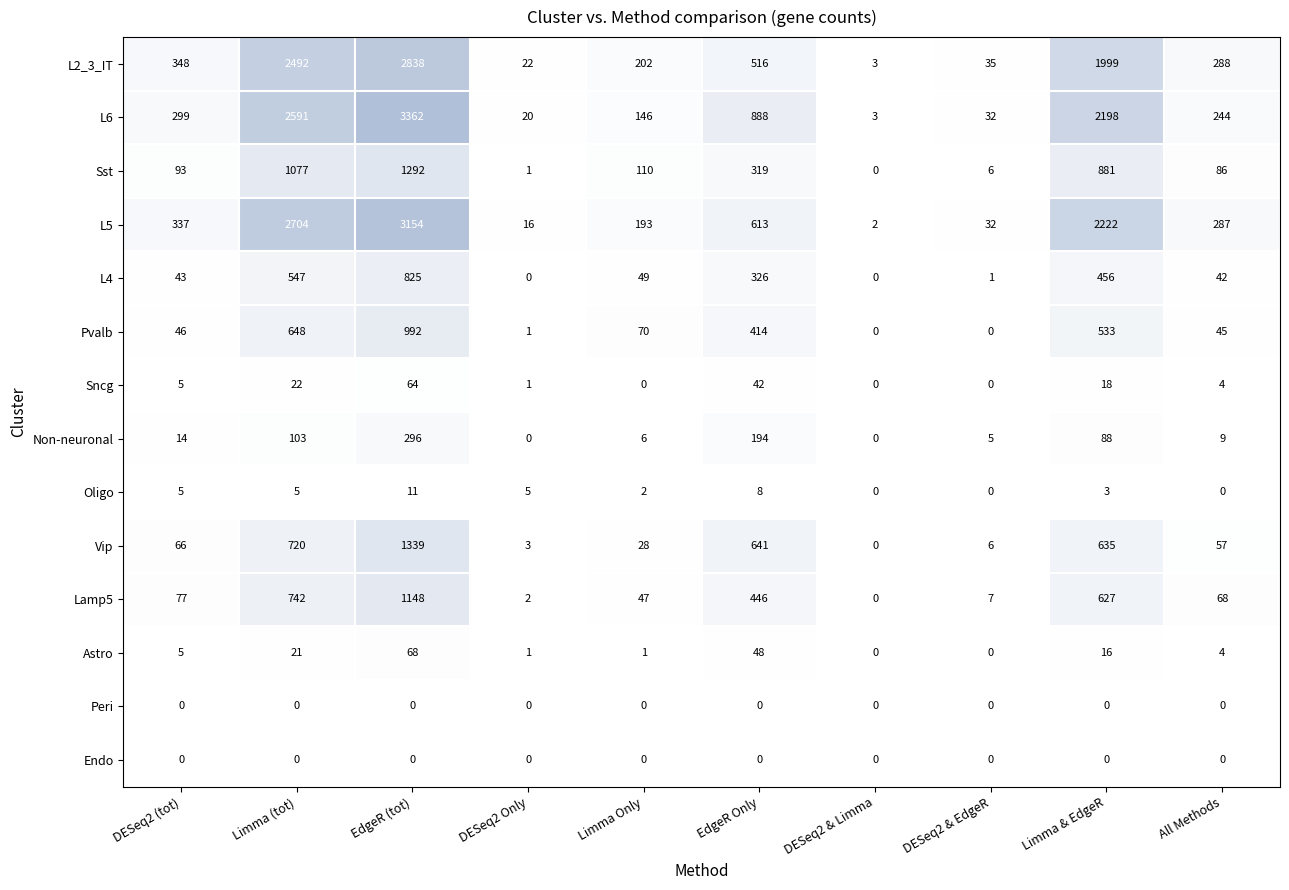

What is the difference between the second highest and minimum values in the Sncg series?

42